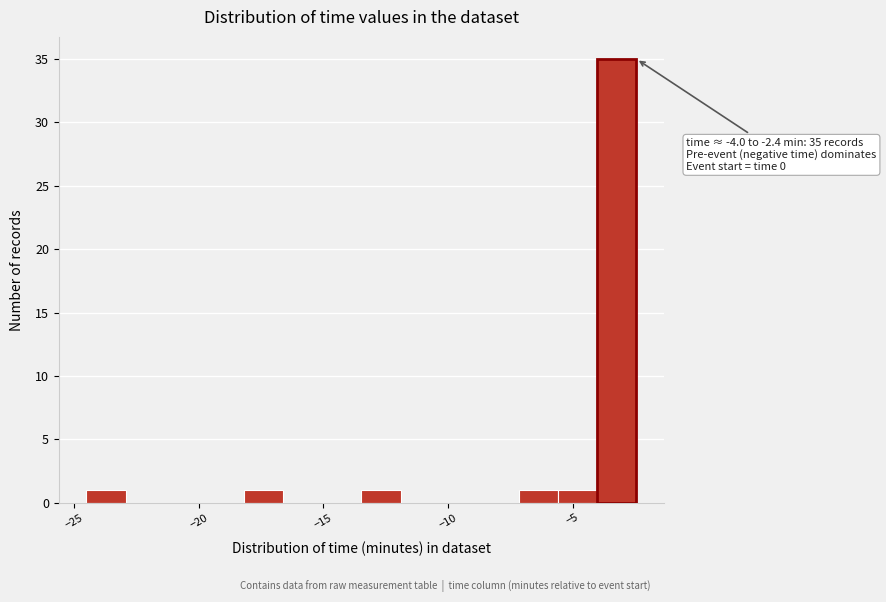

Read against the x-axis, roughly where is the centre of the tallest bar?

-3.0